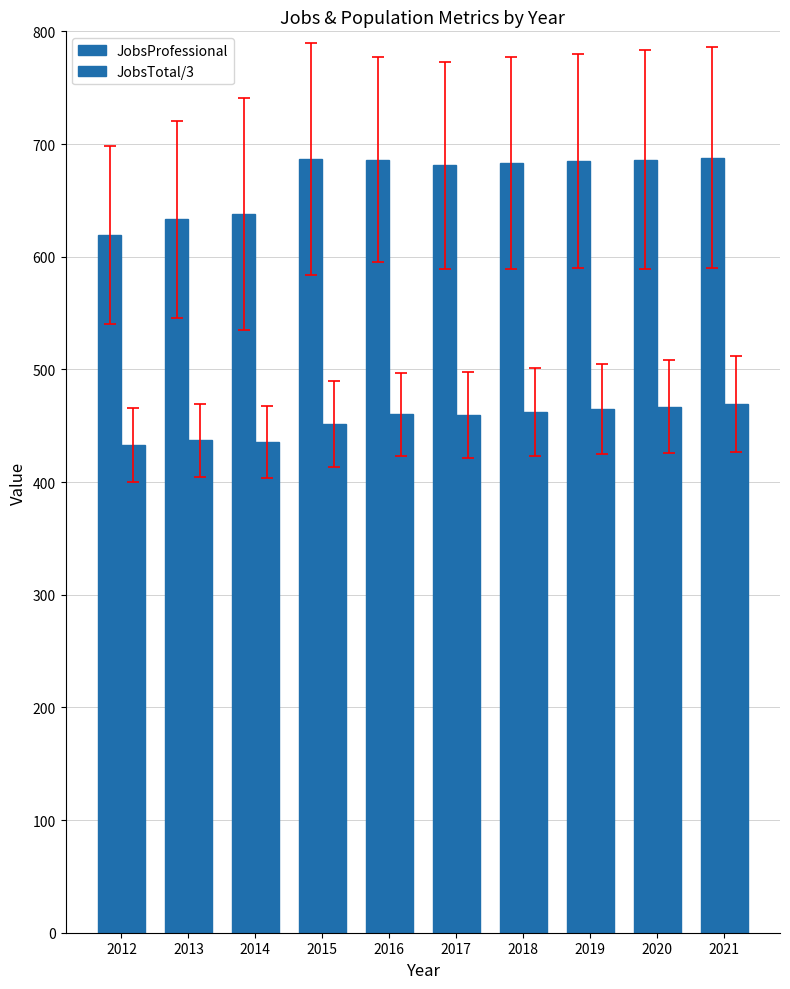

How many data points does each series have?

10